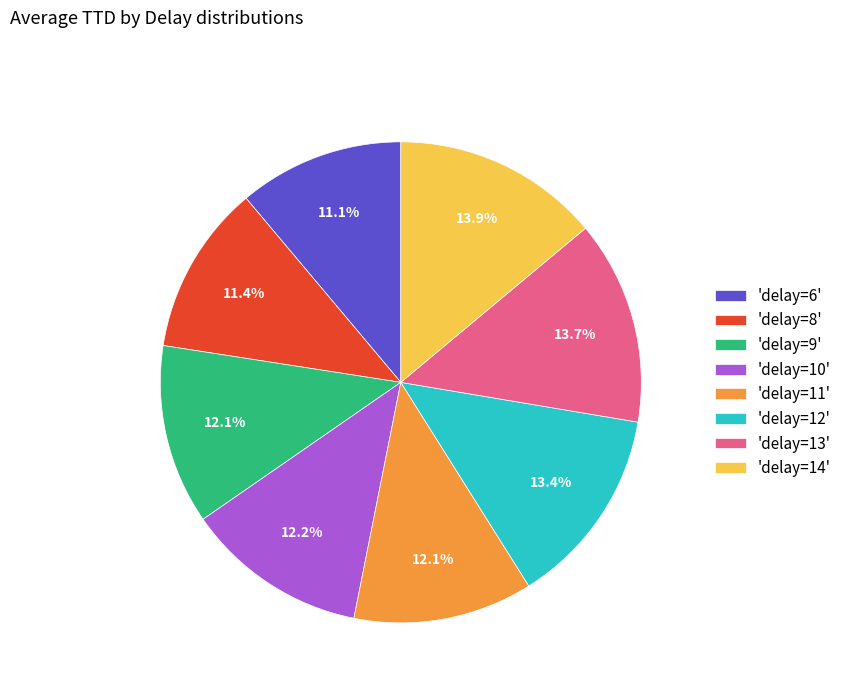

Approximately how many times larger is the value at 'delay=14' compared to 'delay=13'?

1.0